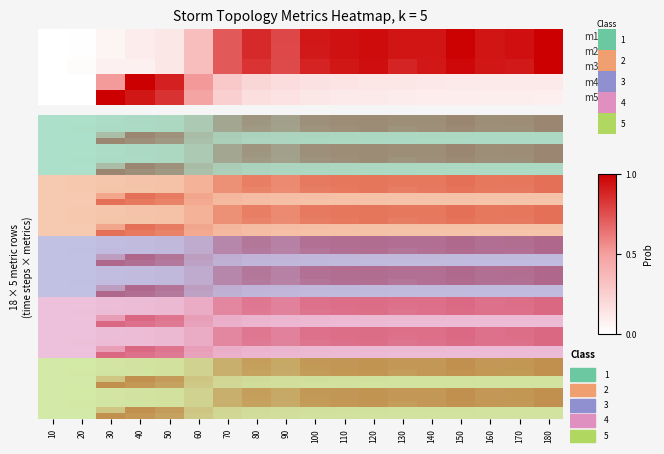

What is the spread (max minus min) of values at 60?

0.2